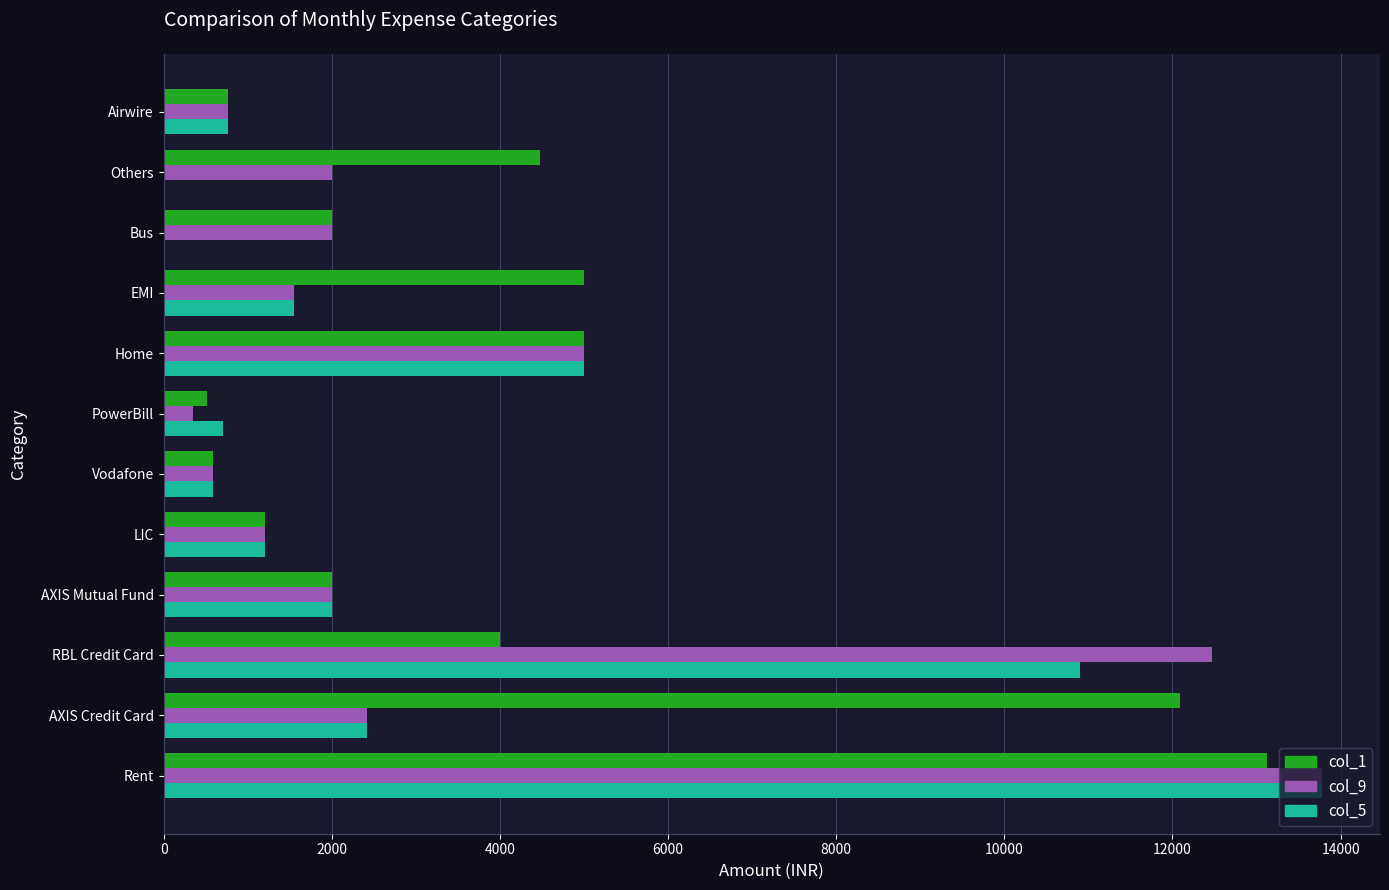

What is the total value across all series at Airwire?

2298